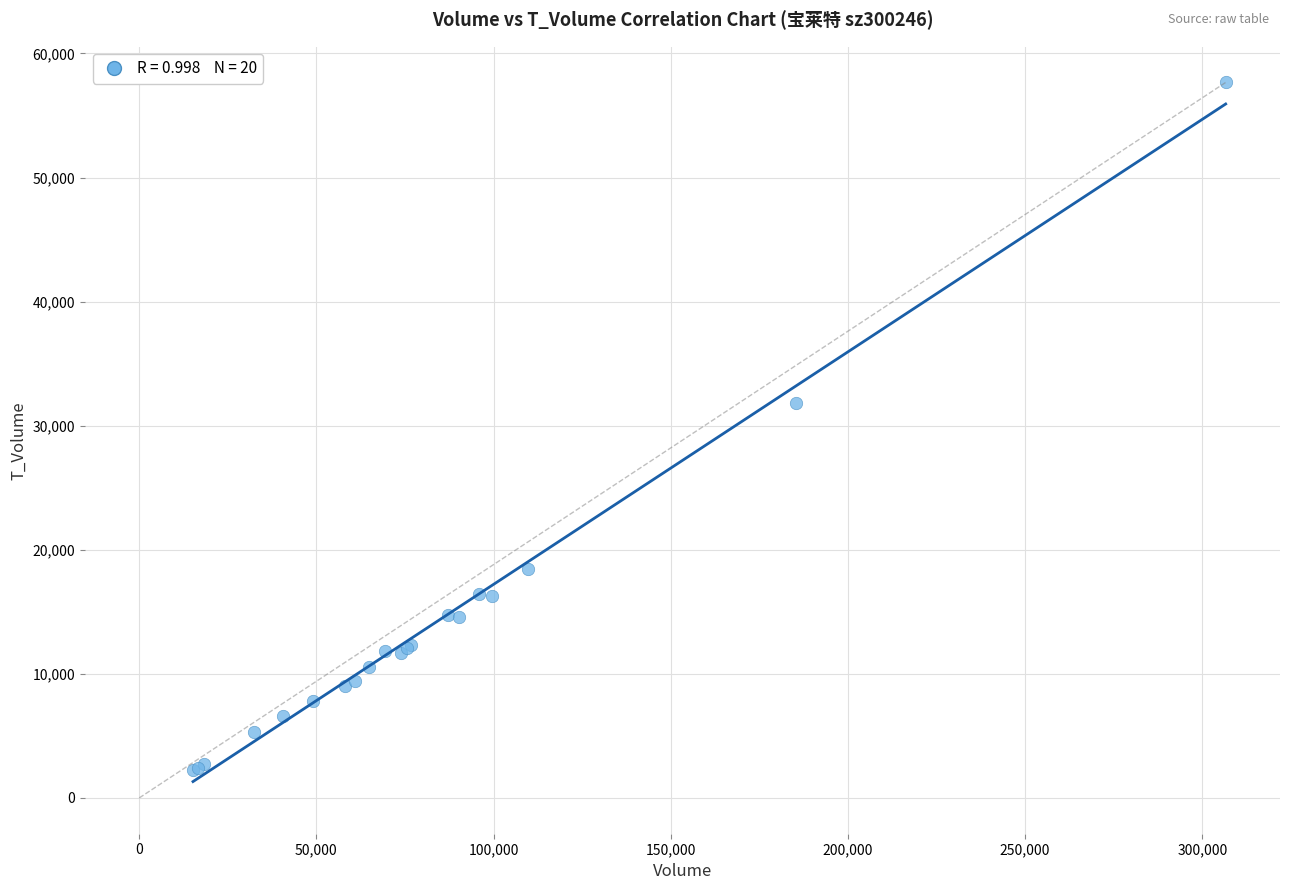

What Y value in the scatter plot is closest to 29959?

31834